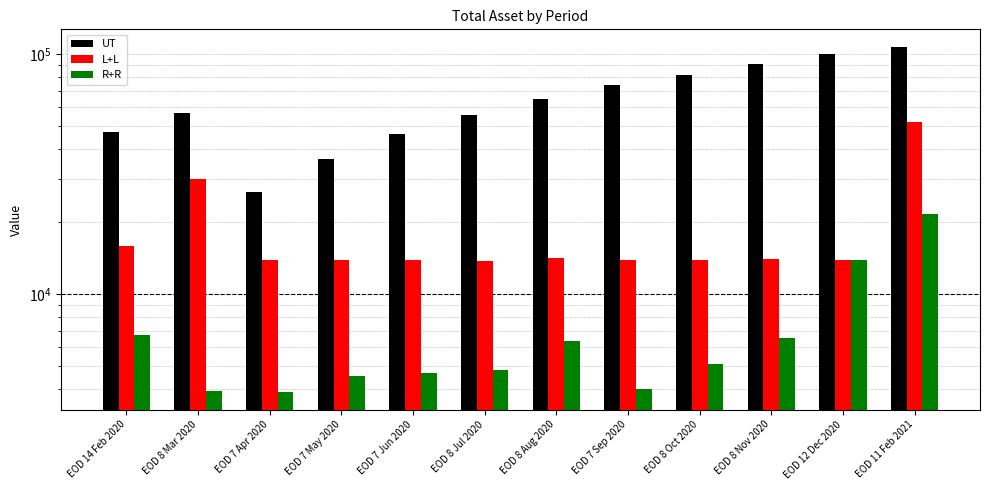

Is it true that UT equals 100085.2 at EOD 12 Dec 2020?

True